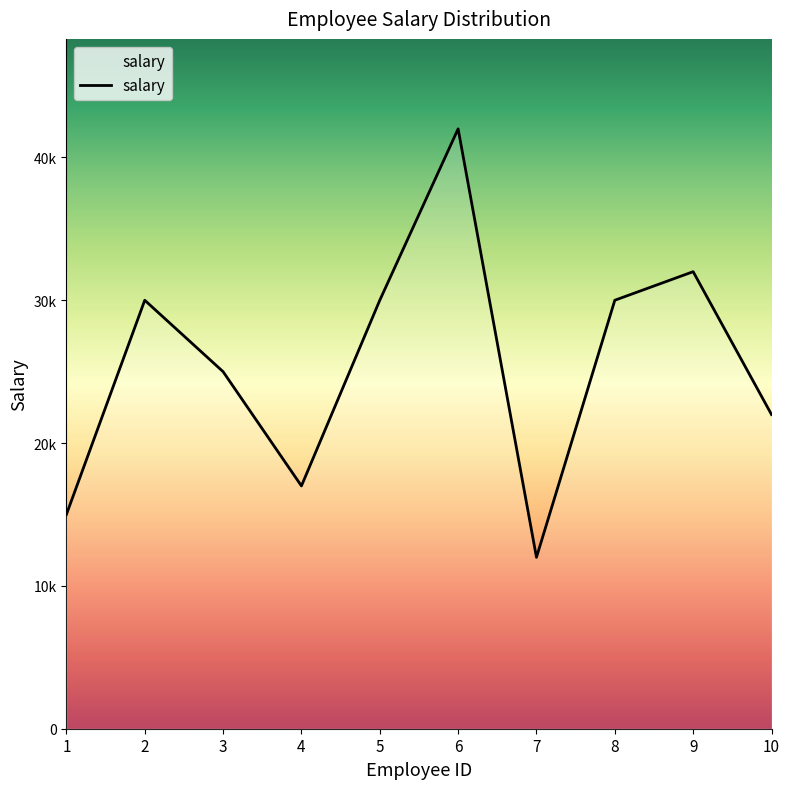

What is the sum of all values?

255000